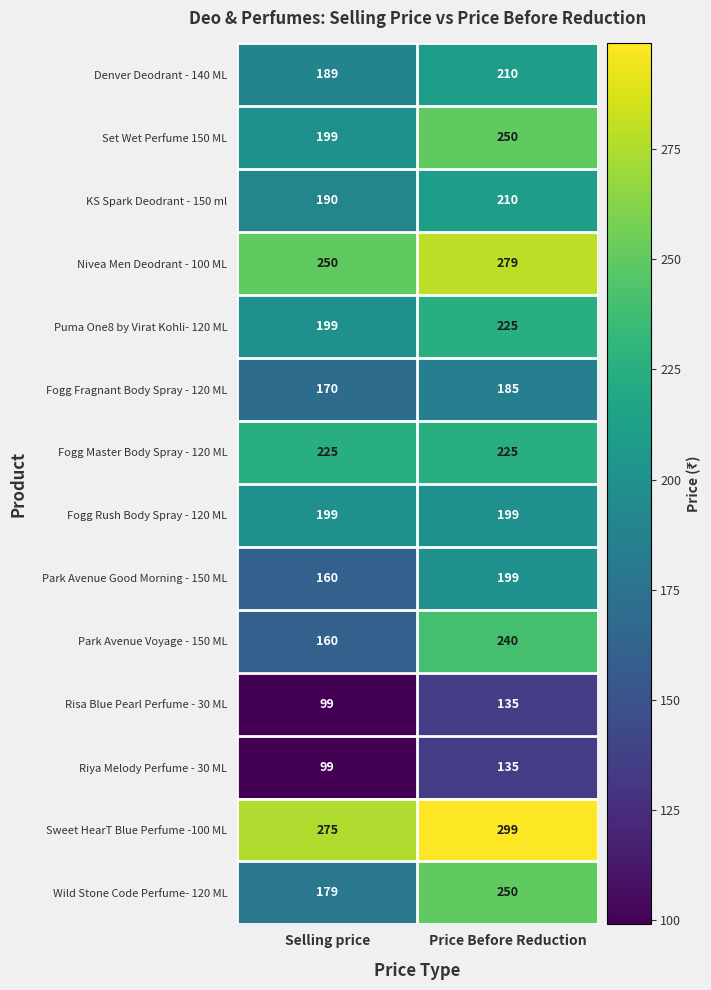

Rank the categories by Denver Deodrant - 140 ML value from lowest to highest.

Selling price, Price Before Reduction